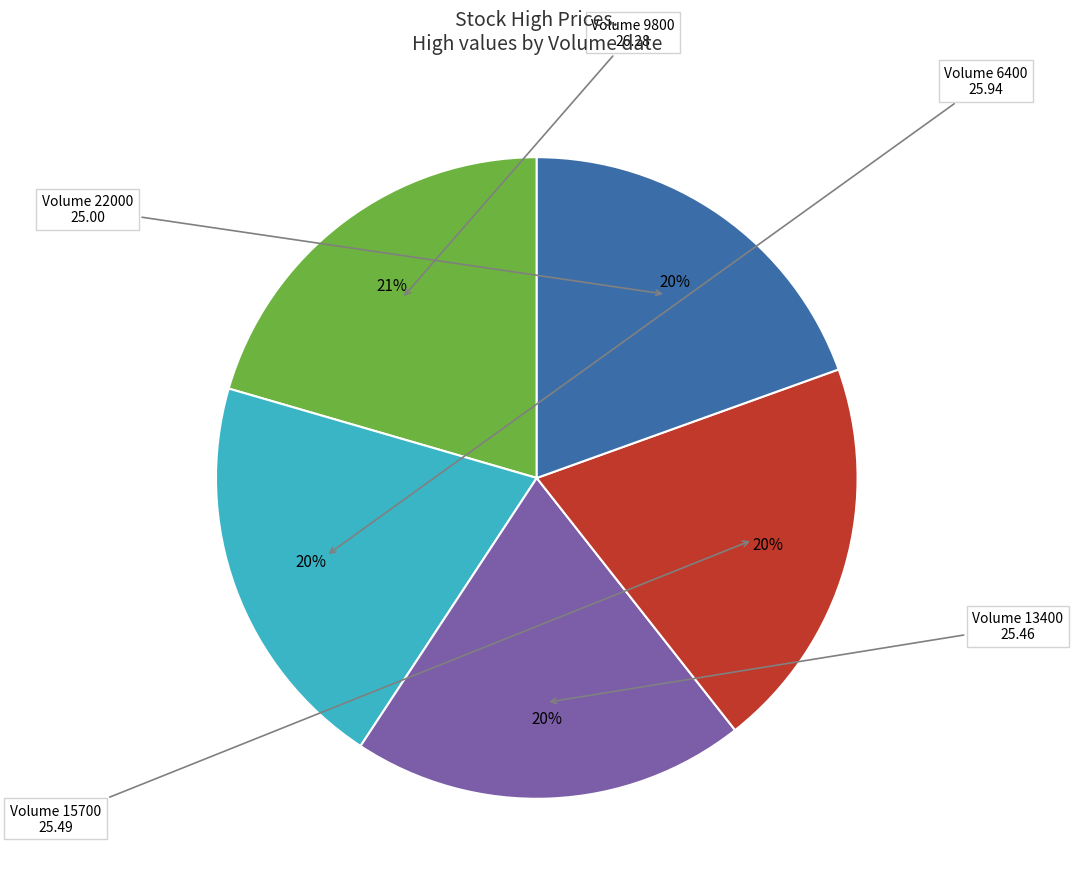

Is there a majority slice in this chart?

No